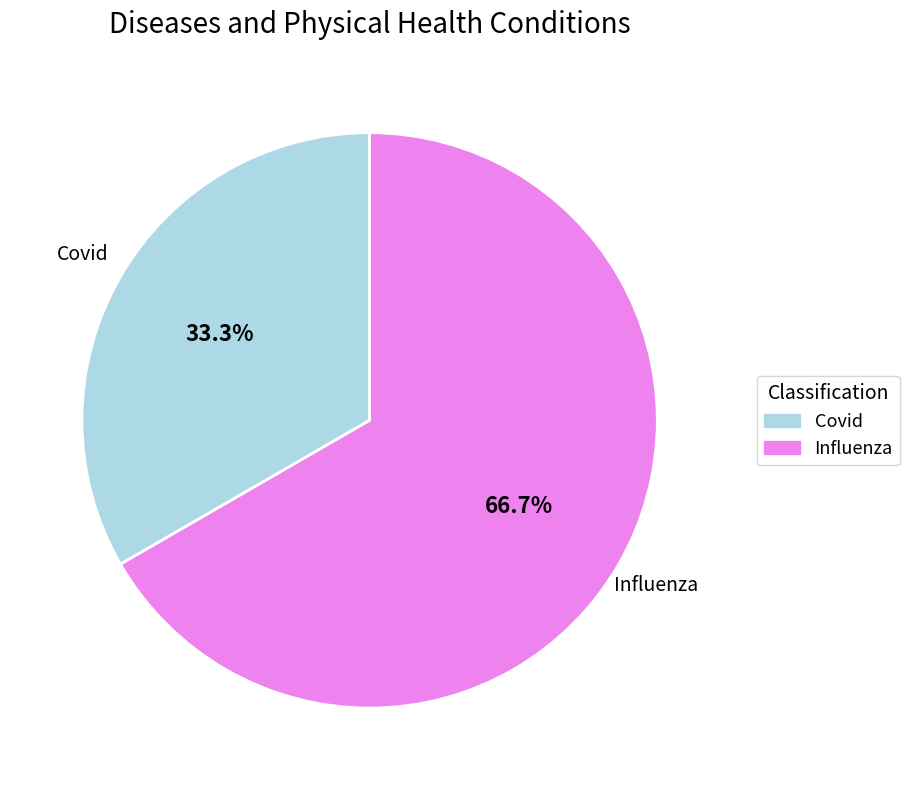

What is the smallest slice in the pie chart?

Covid